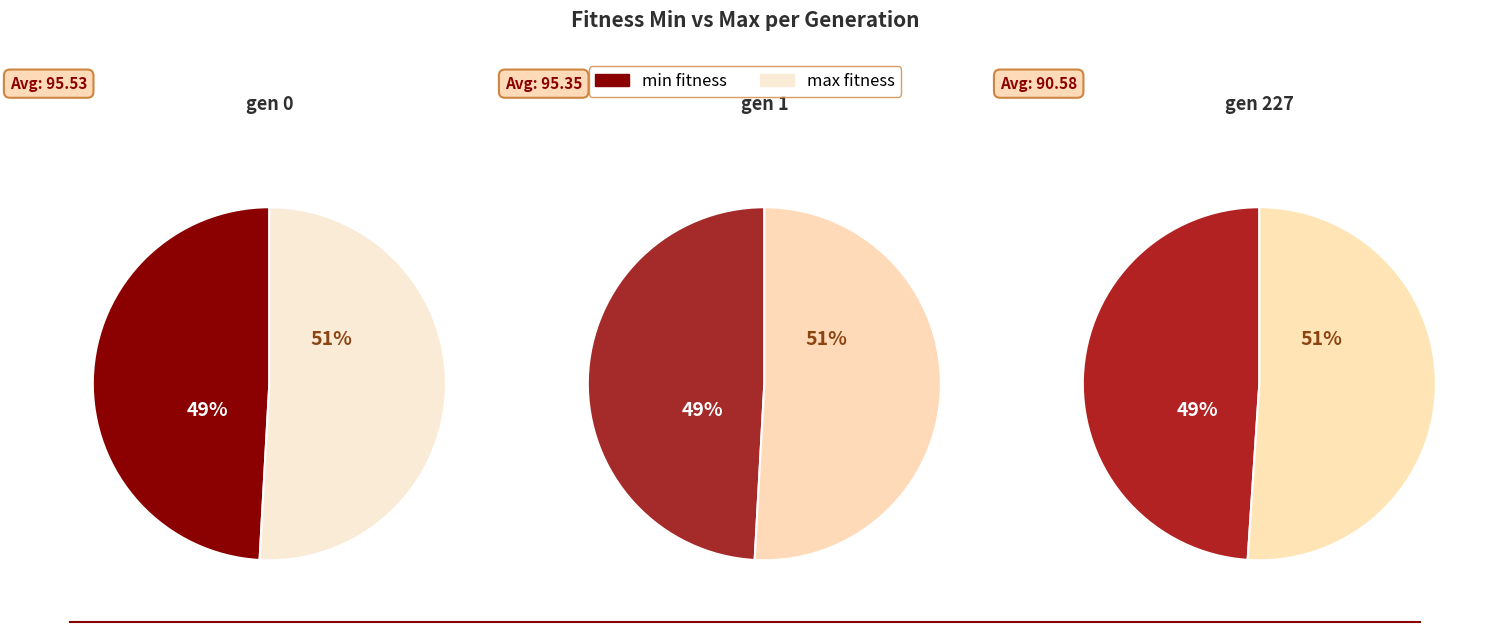

The gen 1 slice represents 43% of the pie. True or false?

False